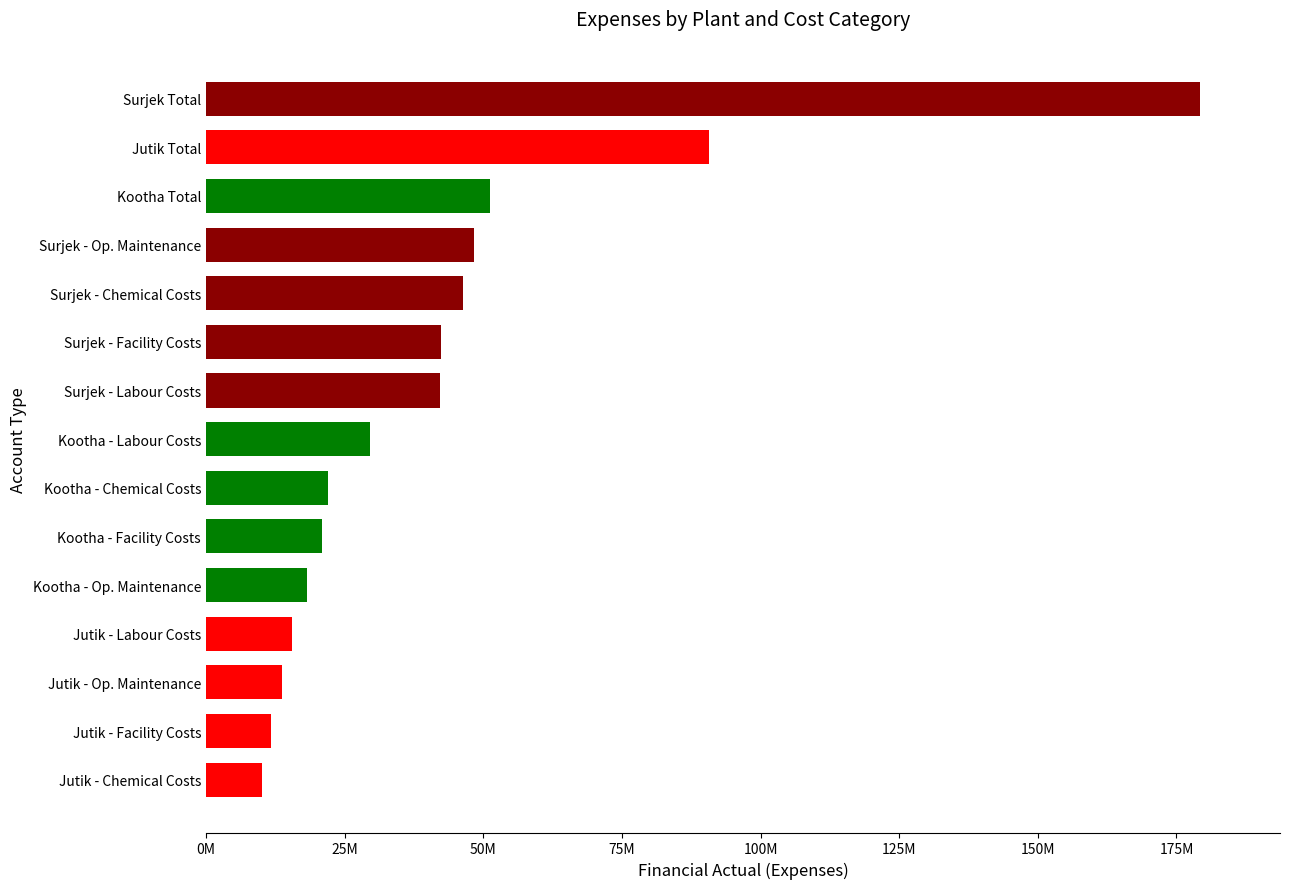

What is the difference between the second highest and minimum values?

80597971.3